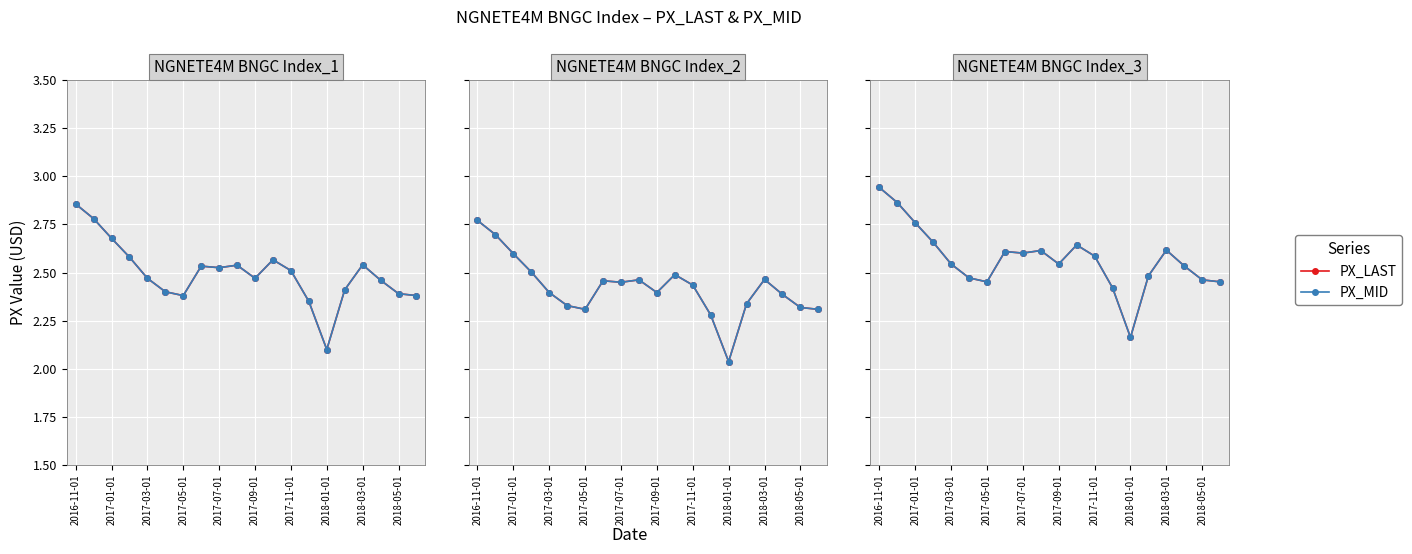

True or false: PX_MID and PX_LAST cross at least once.

False